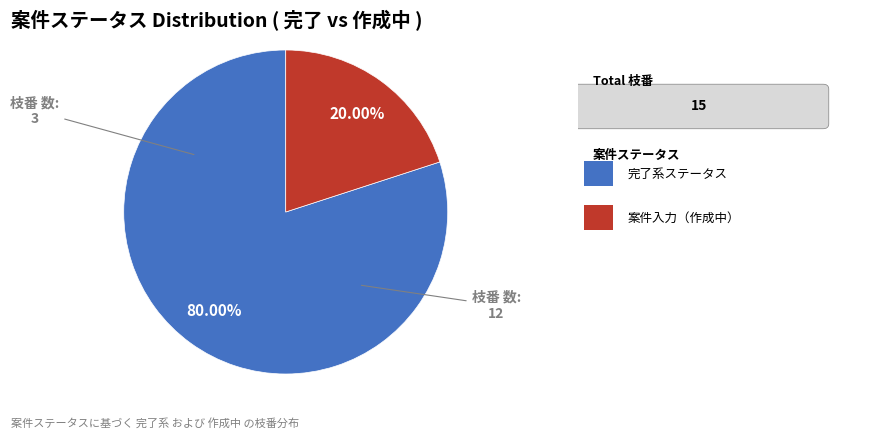

Is there a majority slice in this chart?

Yes